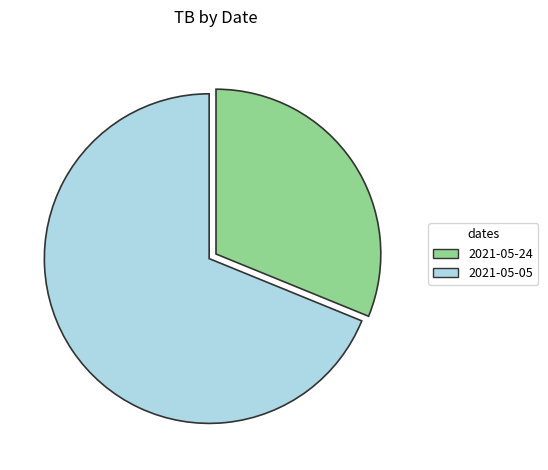

Do 2021-05-05 and 2021-05-24 together represent more than half of the pie?

Yes